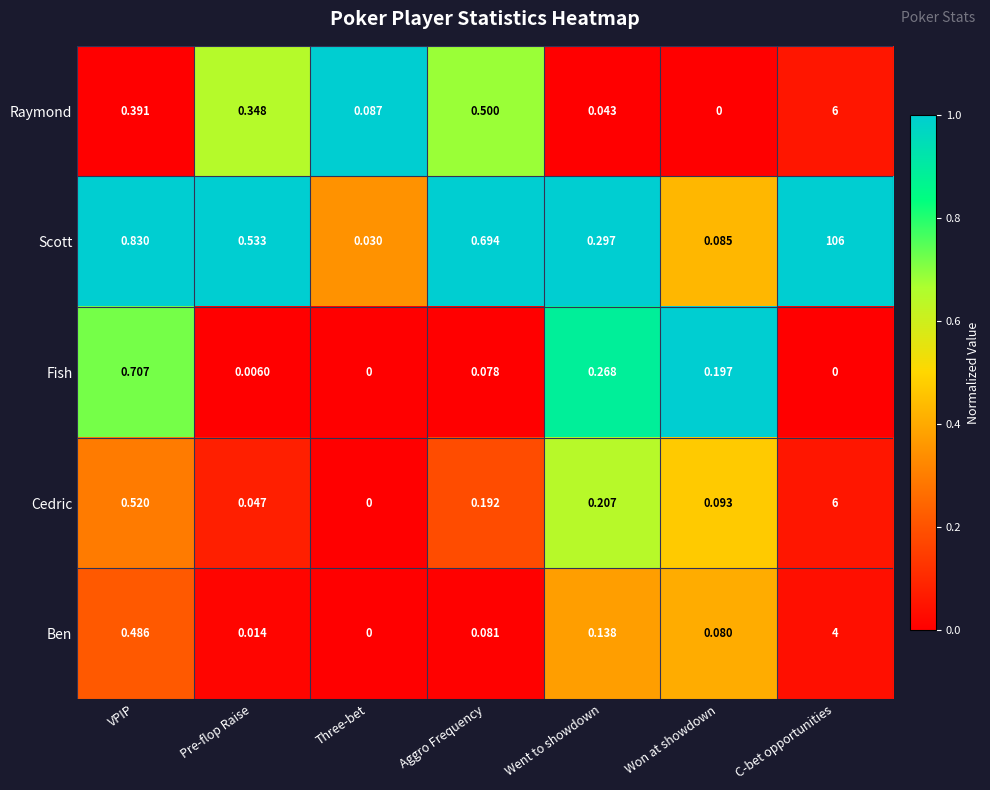

Which series has the largest range (max minus min)?

Scott